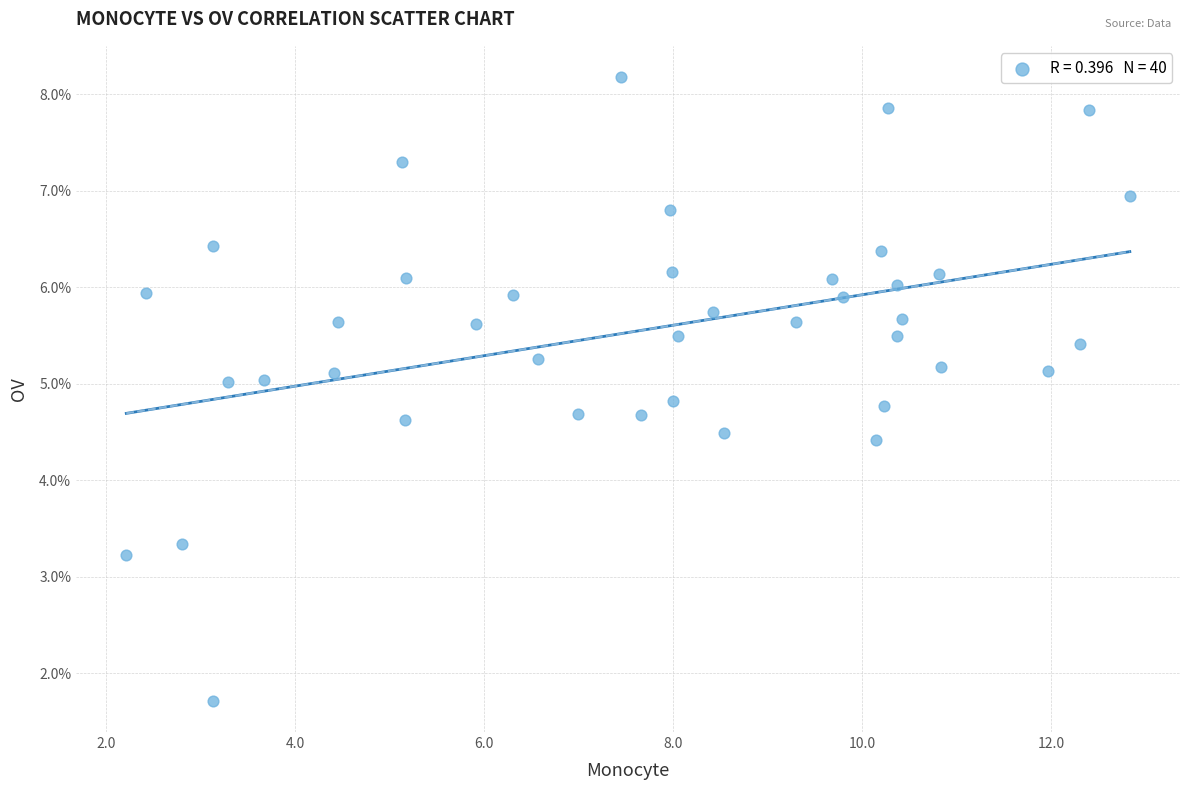

What is the range of X values (max minus min)?

10.6